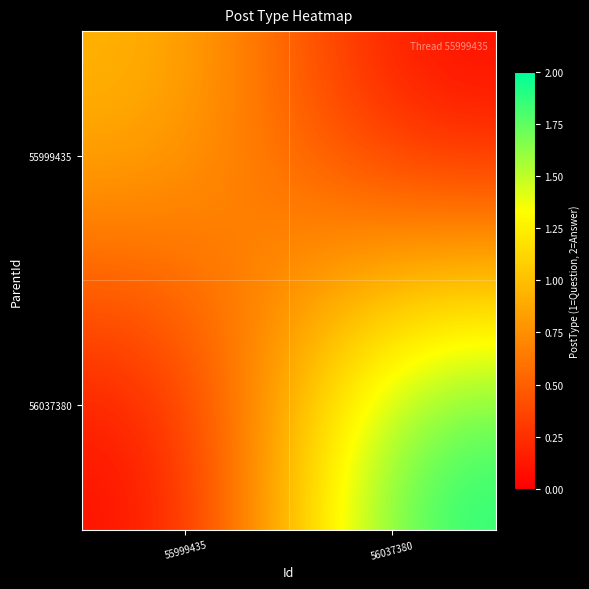

Which series has the largest range (max minus min)?

56037380